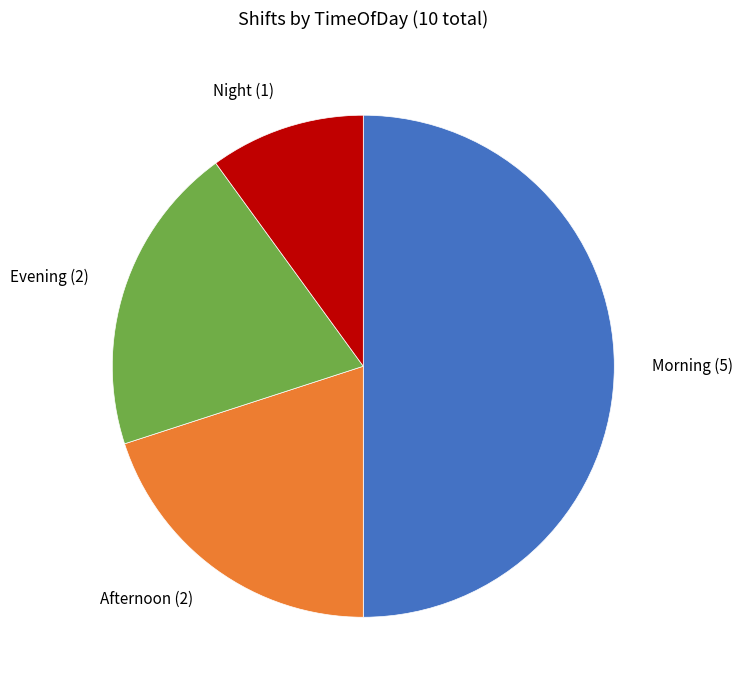

The Night slice represents 10% of the pie. True or false?

True